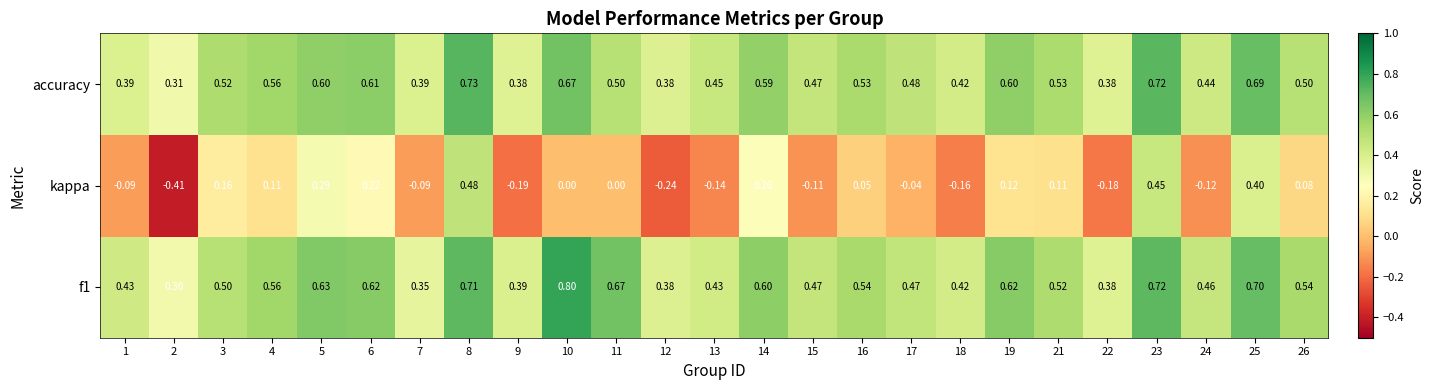

At how many categories does at least one series exceed 0?

25